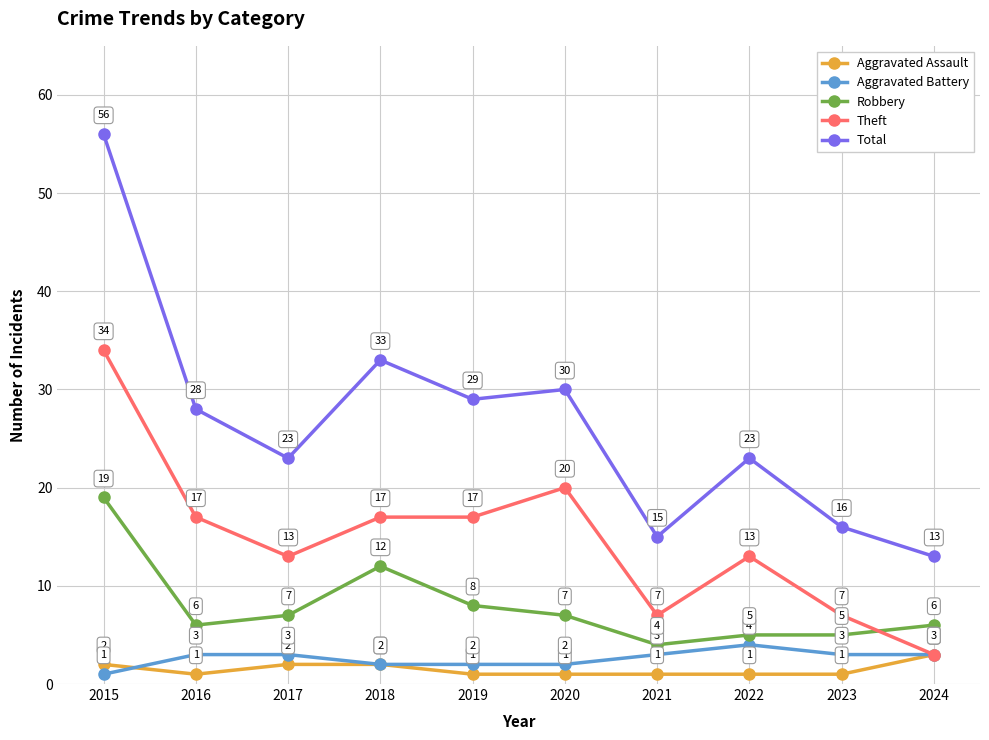

Reading left to right, what are all the values shown in this chart?

Aggravated Assault: 2015=2	2016=1	2017=2	2018=2	2019=1	2020=1	2021=1	2022=1	2023=1	2024=3
Aggravated Battery: 2015=1	2016=3	2017=3	2018=2	2019=2	2020=2	2021=3	2022=4	2023=3	2024=3
Robbery: 2015=19	2016=6	2017=7	2018=12	2019=8	2020=7	2021=4	2022=5	2023=5	2024=6
Theft: 2015=34	2016=17	2017=13	2018=17	2019=17	2020=20	2021=7	2022=13	2023=7	2024=3
Total: 2015=56	2016=28	2017=23	2018=33	2019=29	2020=30	2021=15	2022=23	2023=16	2024=13